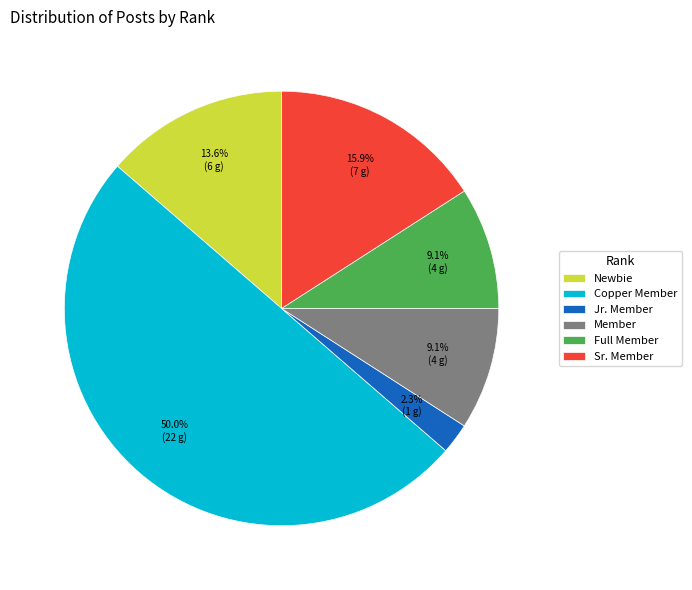

What portion of the pie excludes Member?

90.9%